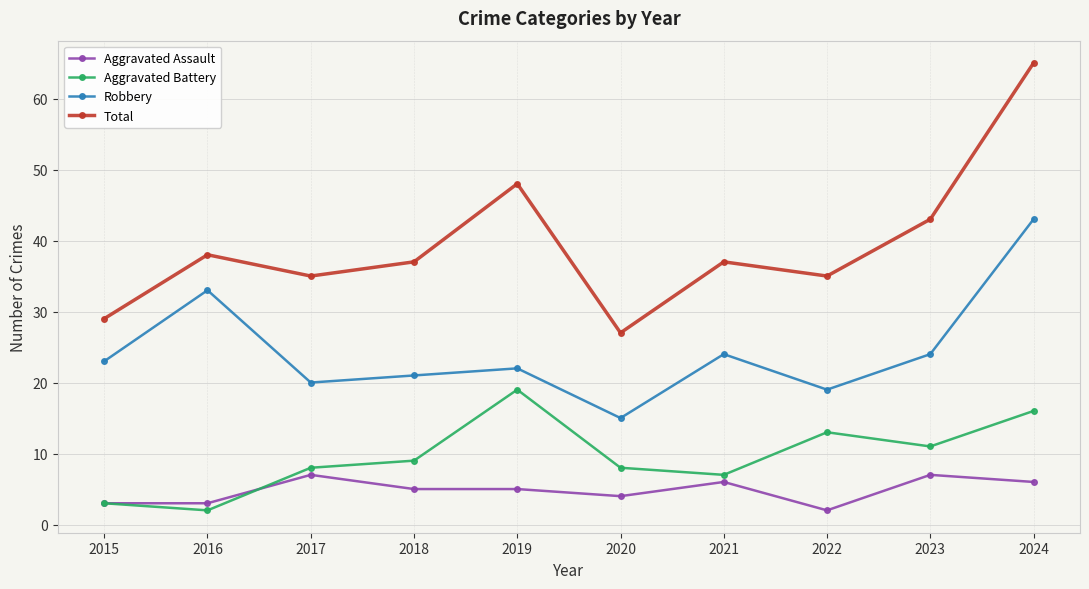

True or false: Total has more than 0 points higher than both neighbors.

True